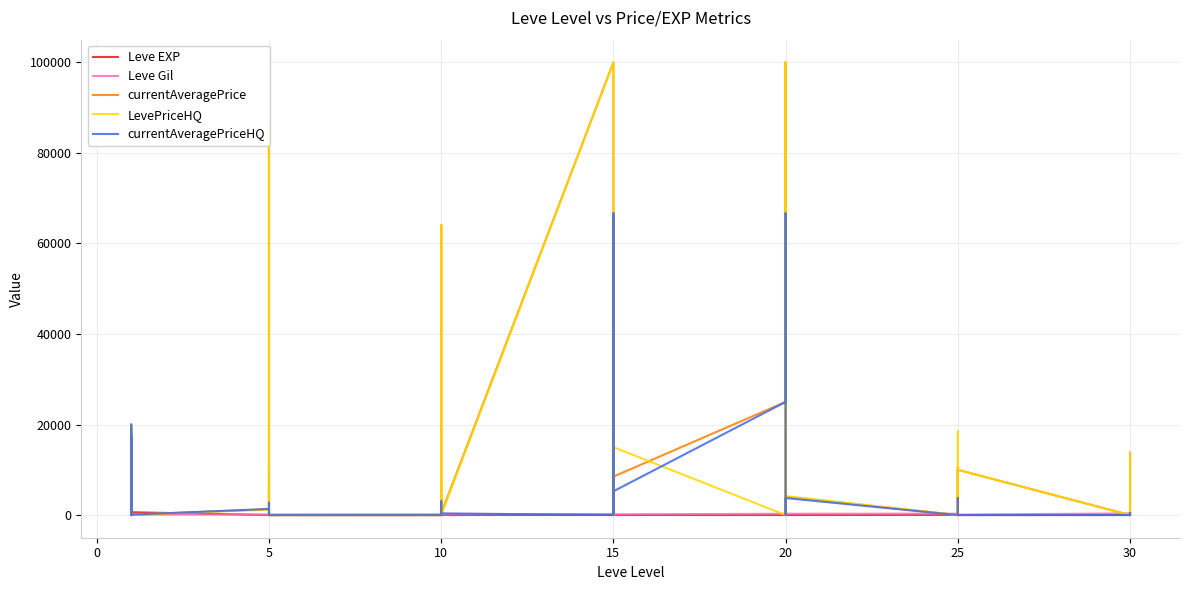

What is the average value of the LevePriceHQ series?

16129